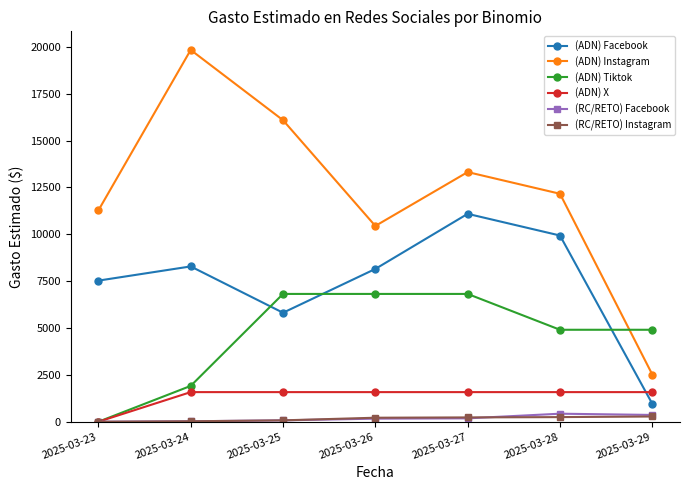

Rank the categories by (ADN) Instagram value from lowest to highest.

2025-03-29, 2025-03-26, 2025-03-23, 2025-03-28, 2025-03-27, 2025-03-25, 2025-03-24